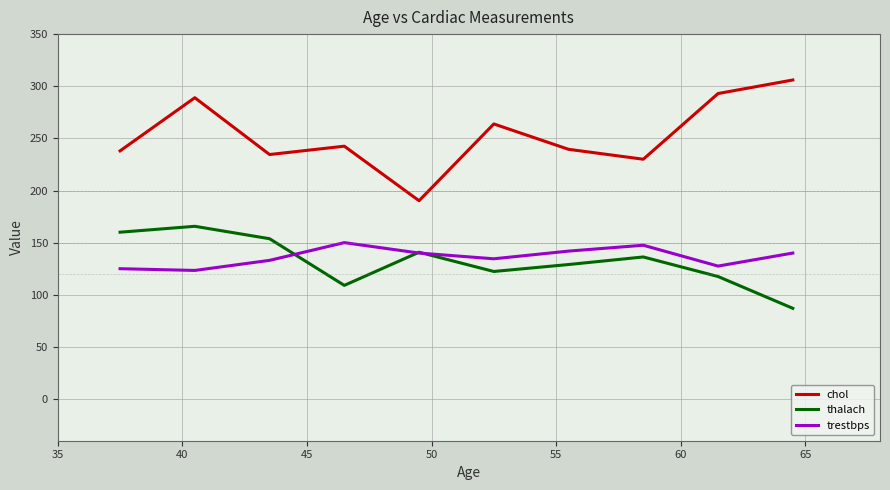

True or false: chol and trestbps intersect in this chart.

False